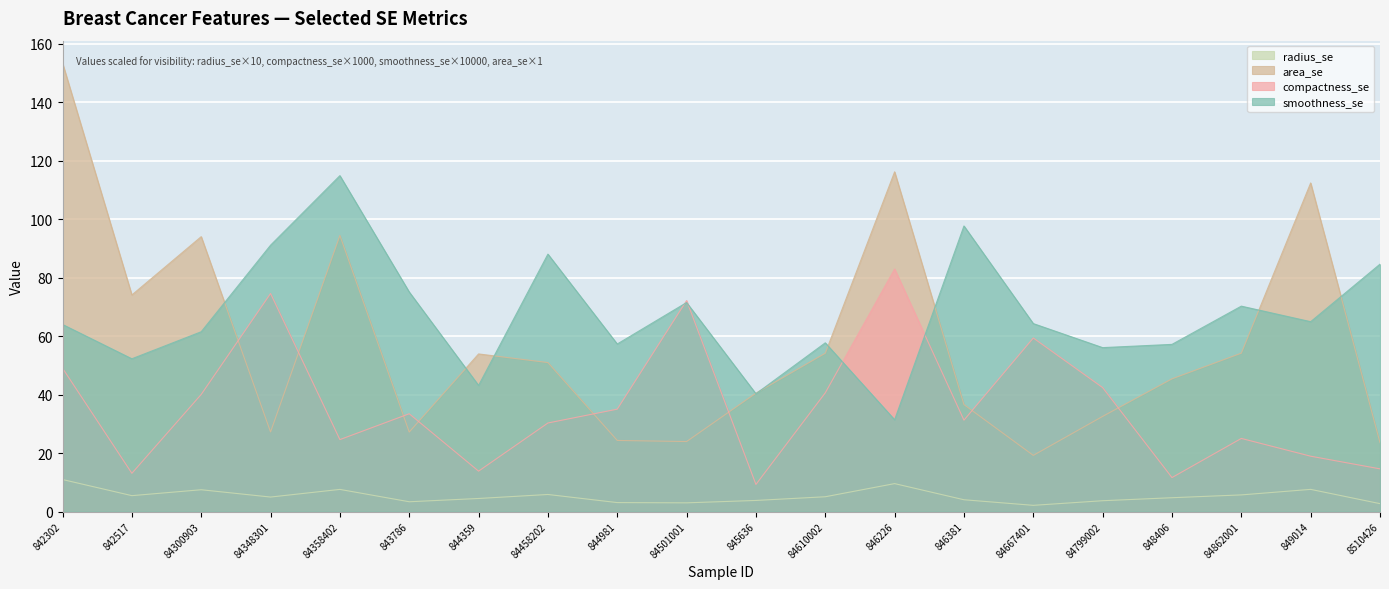

Where is compactness_se nearest to the value 46?

842302